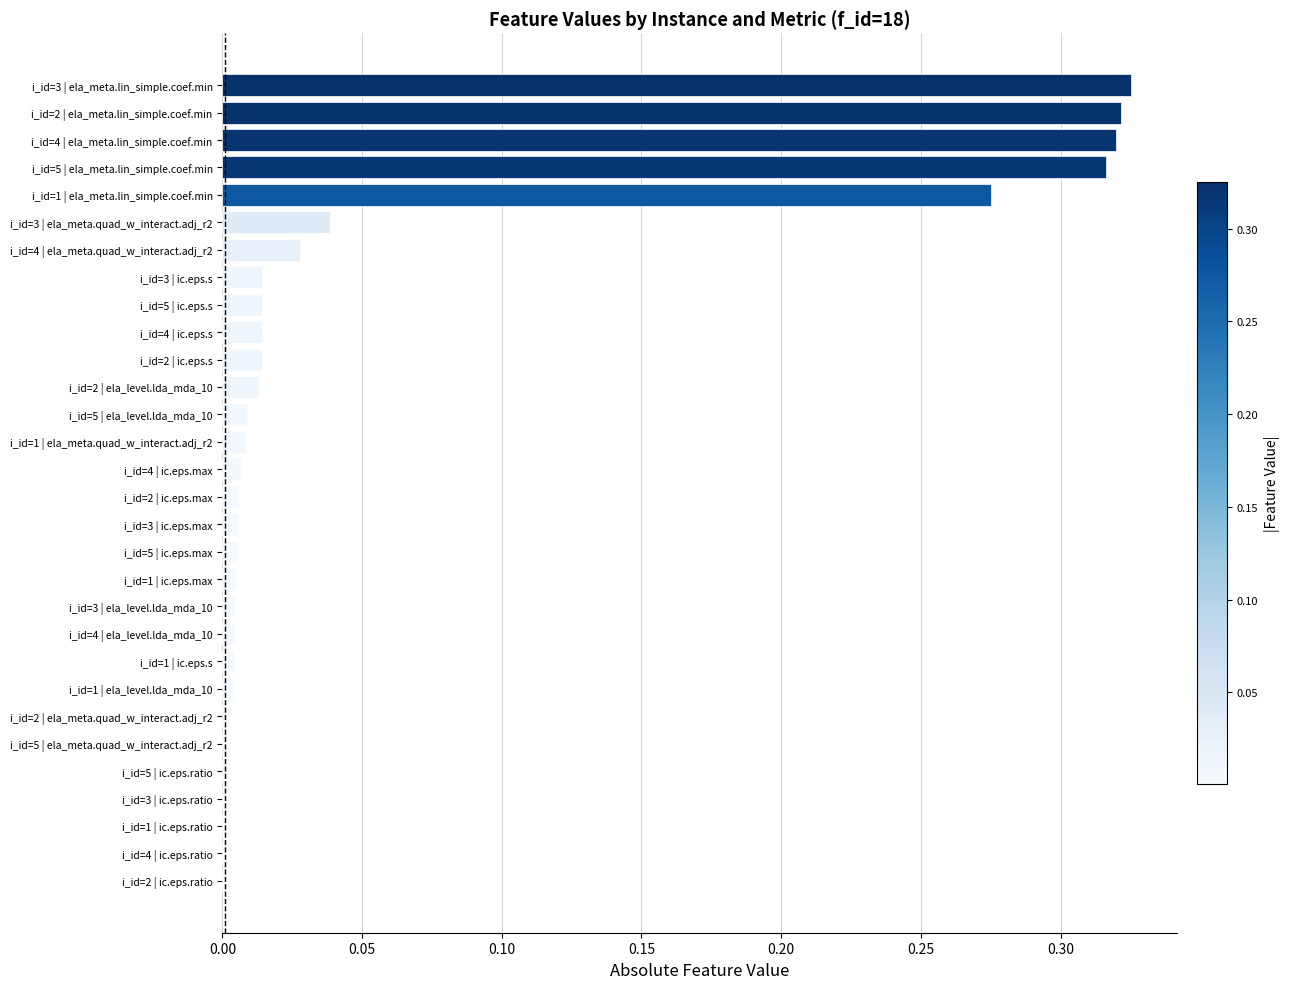

The value at i_id=5 | ela_level.lda_mda_10 is 0.0. True or false?

True